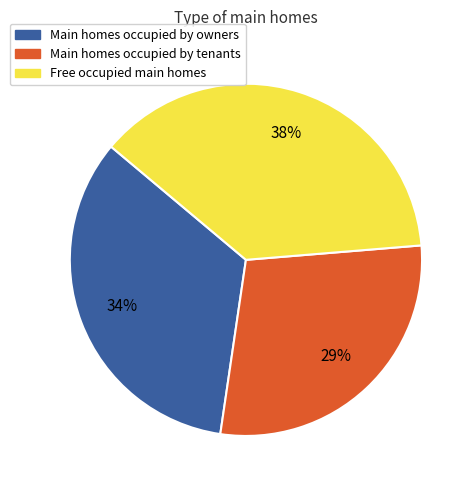

Does any single category account for the majority?

No